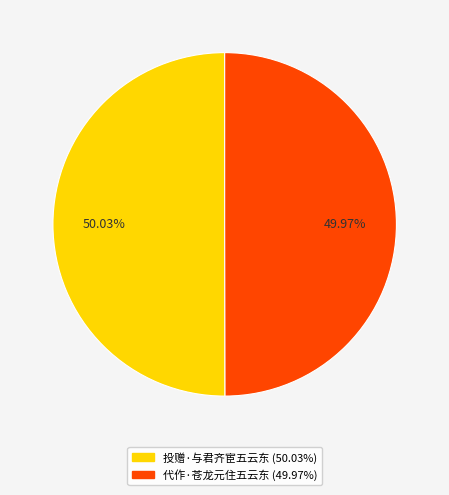

What percentage is NOT represented by 代作·苍龙元住五云东?

50.0%